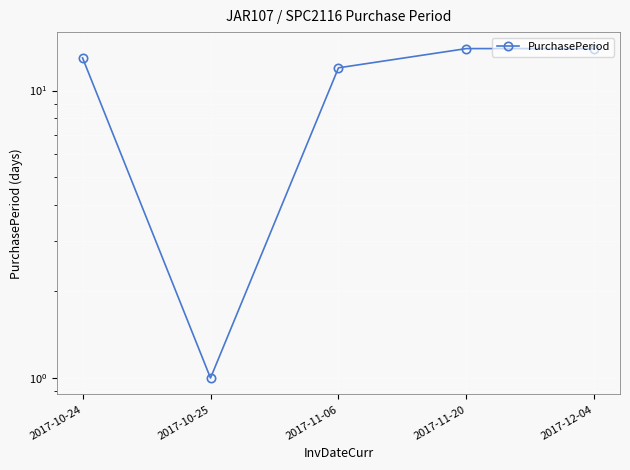

Where is the first local minimum?

2017-10-25